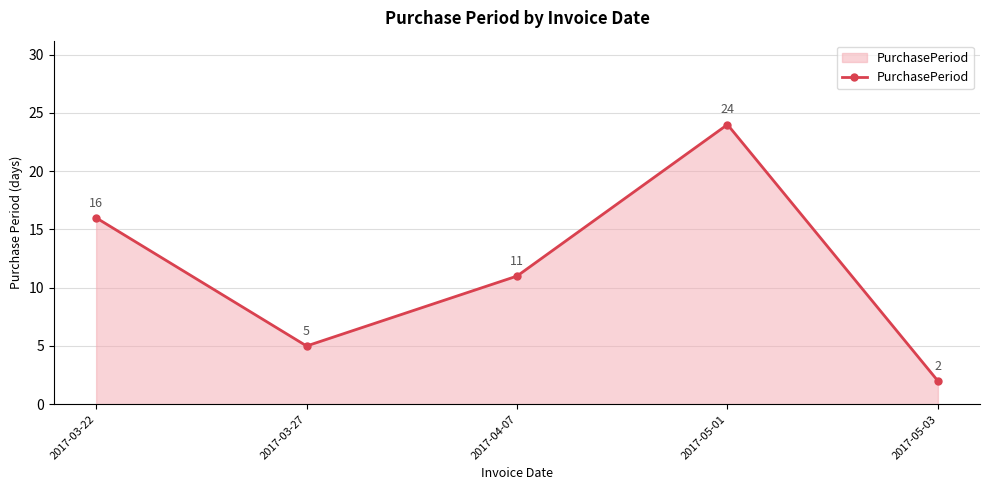

How many lines are shown in the chart?

1